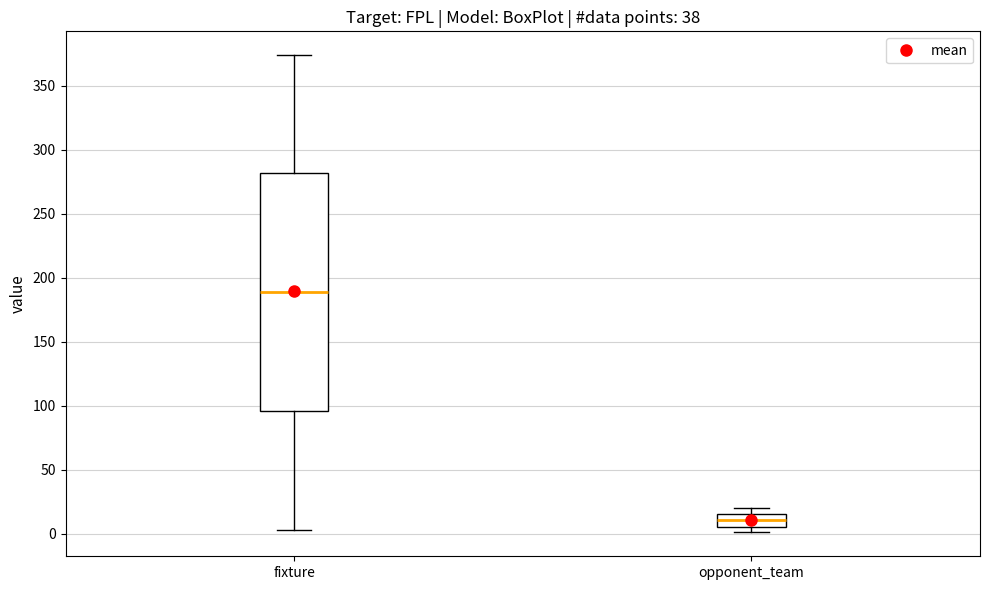

Which box is the tallest, from its lower edge to its upper edge?

fixture